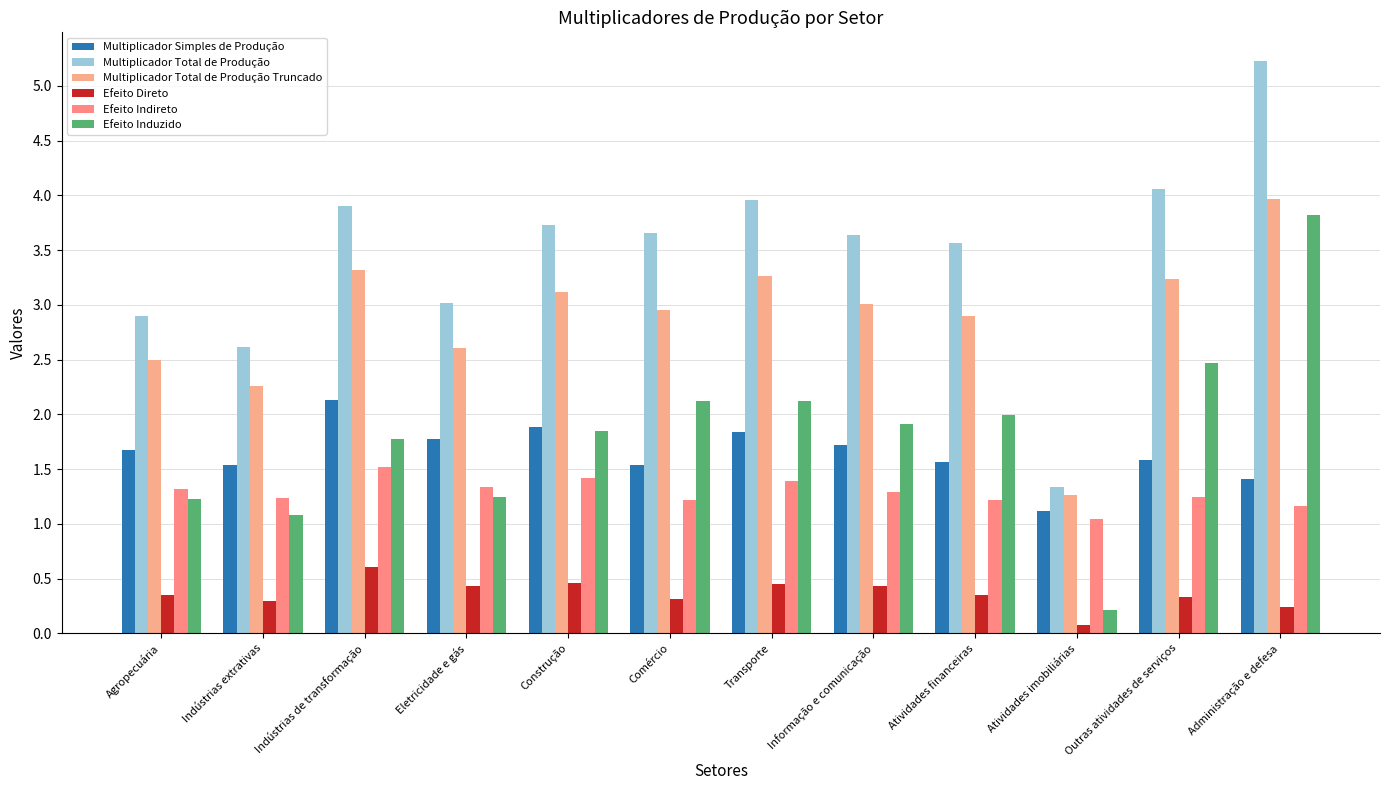

What is the label of the 2nd bar from the right?

Outras atividades de serviços